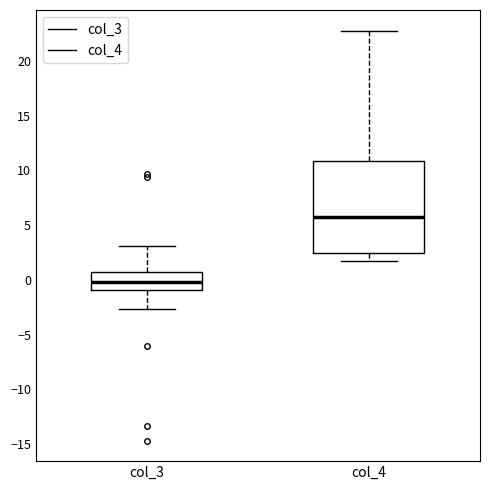

Where does the upper whisker of the box for col_3 end on the y-axis? The values are not printed on the chart, so give them approximately, as read against the axis.

3.0